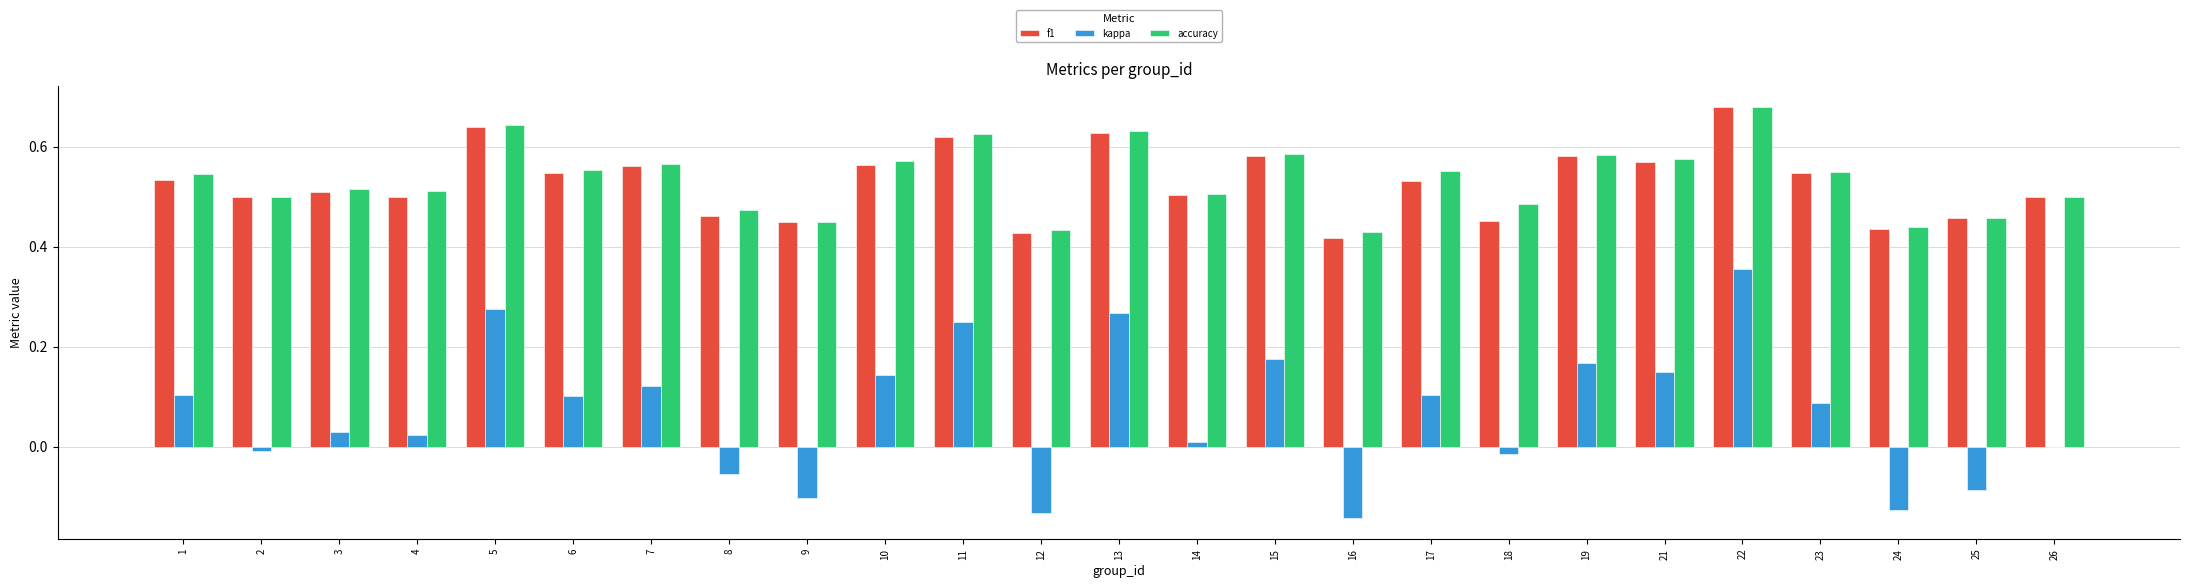

Which label corresponds to the largest value in the chart?

22